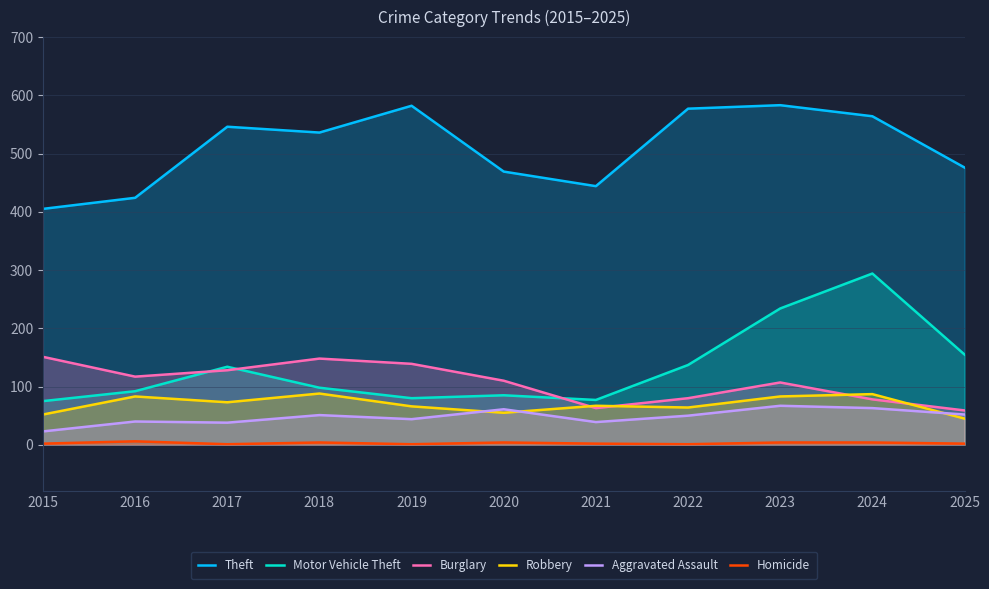

Which has a higher value, 2019 or 2022?

2019